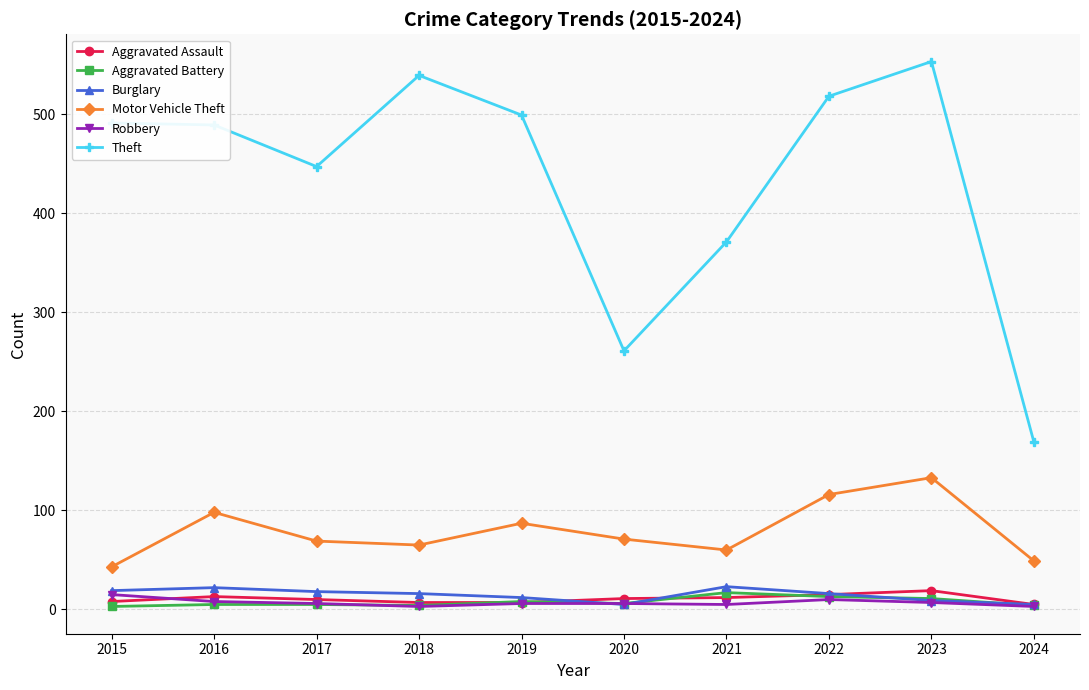

True or false: Motor Vehicle Theft and Burglary cross at least once.

False